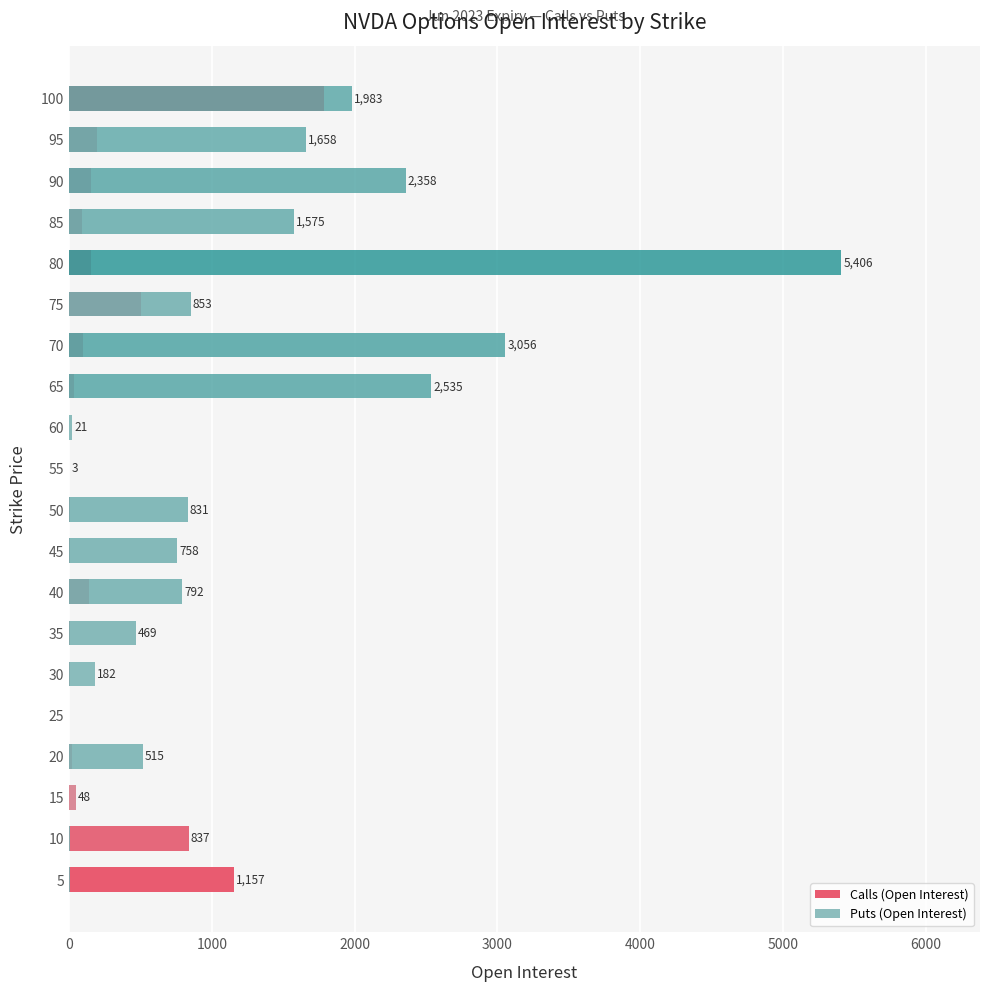

True or false: Calls (Open Interest) has a value of 154 at 70.

False